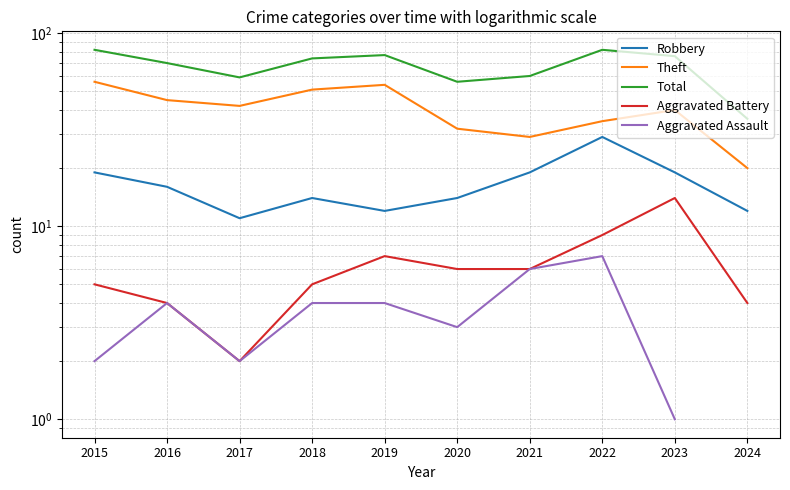

Where is the first local maximum for Aggravated Battery?

2019